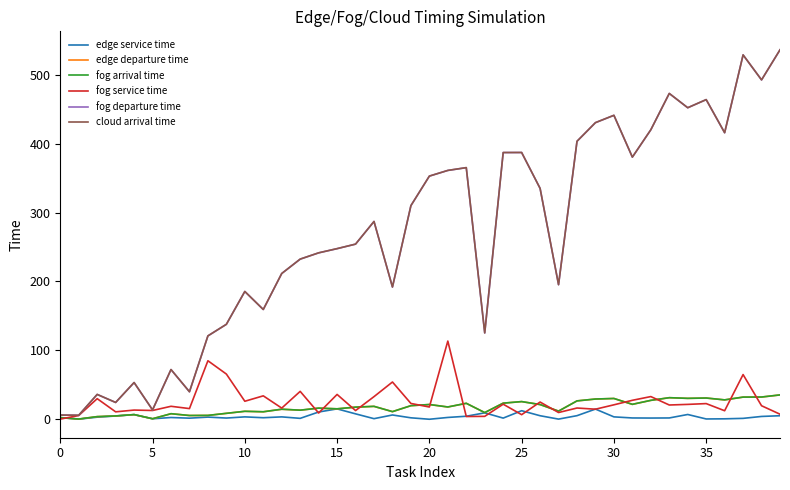

What is the maximum value shown in the chart?

536.3